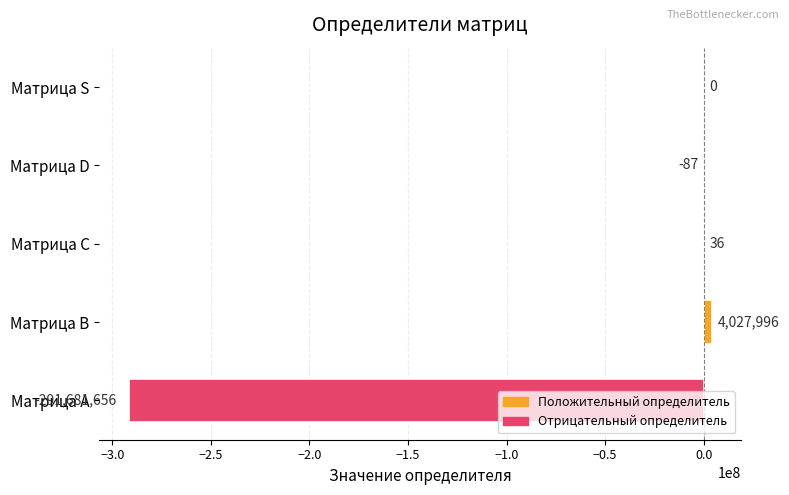

At which label is the value closest to -143826830?

Матрица D